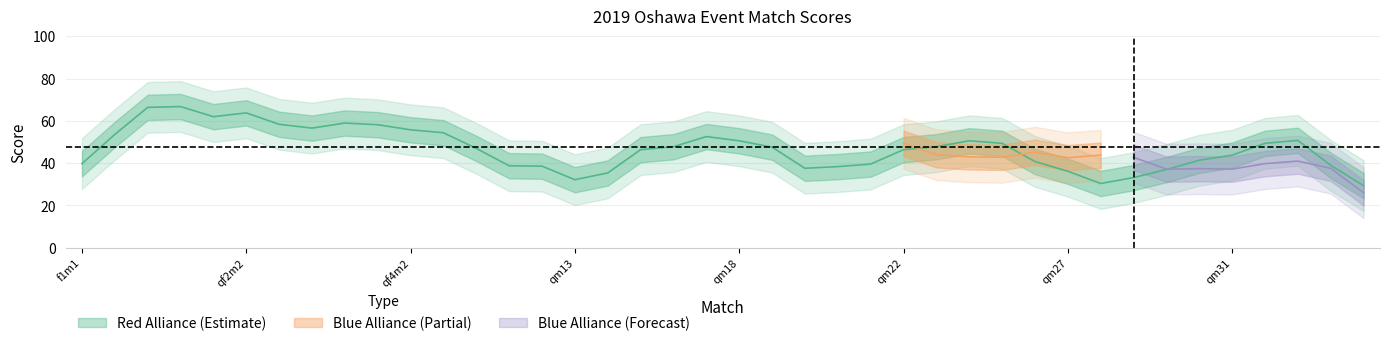

What is the difference between the highest and lowest values at qf2m1?

9